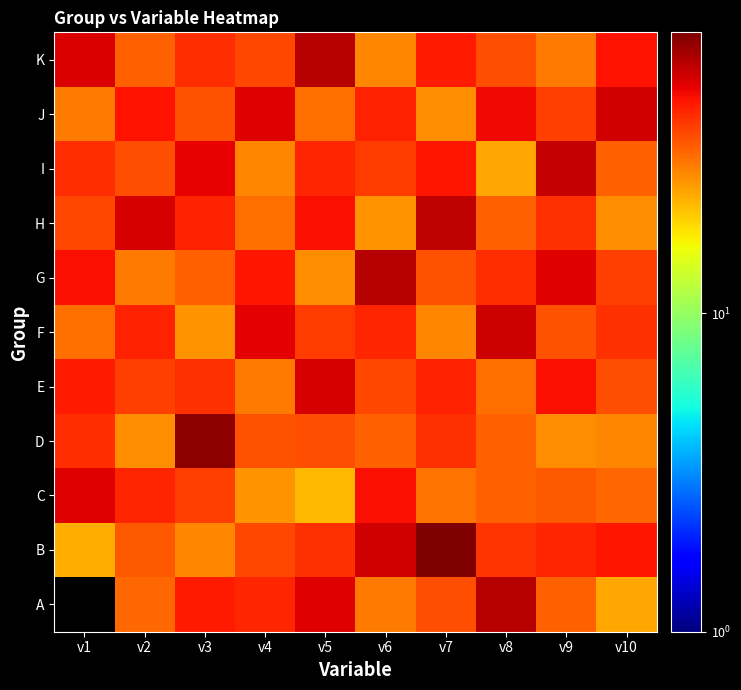

How many series are shown in this chart?

11